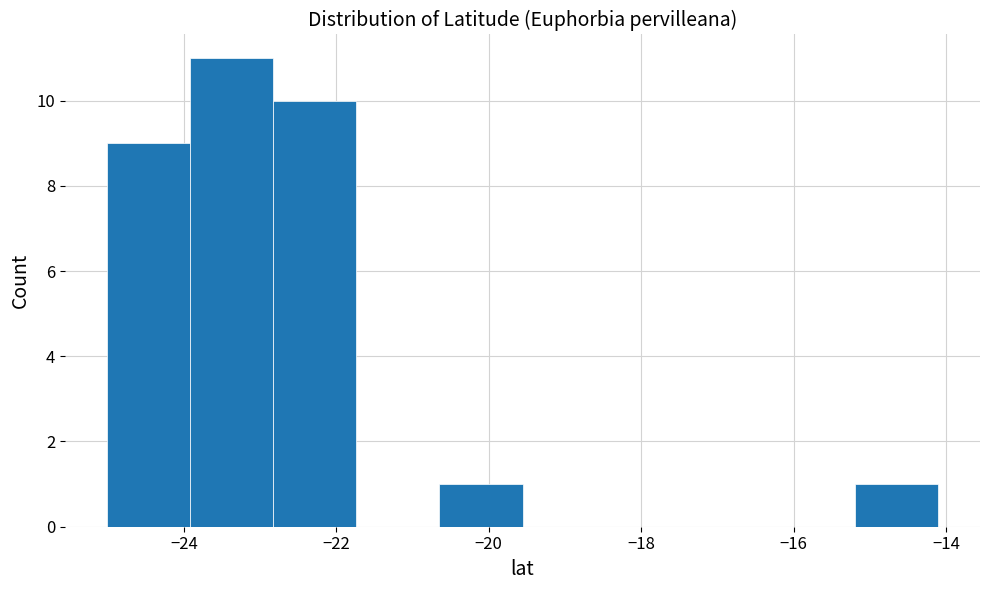

Reading left to right, transcribe this chart: for each bar, give the range it covers on the x-axis and its height. Neither the bar edges nor the heights are printed on the chart, so give them approximately, as read against the axes.

-25.0 to -24.0: 9
-24.0 to -22.8: 11
-22.8 to -21.8: 10
-21.8 to -20.6: 0
-20.6 to -19.6: 1
-19.6 to -18.4: 0
-18.4 to -17.4: 0
-17.4 to -16.2: 0
-16.2 to -15.2: 0
-15.2 to -14.0: 1